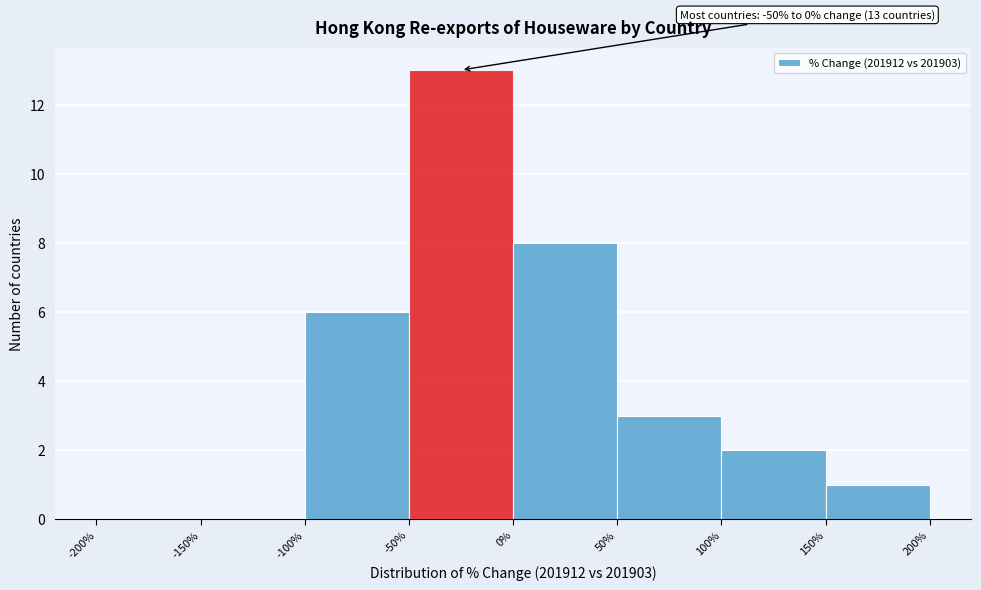

Over which range of the x-axis is the bar tallest?

-50% to 0%